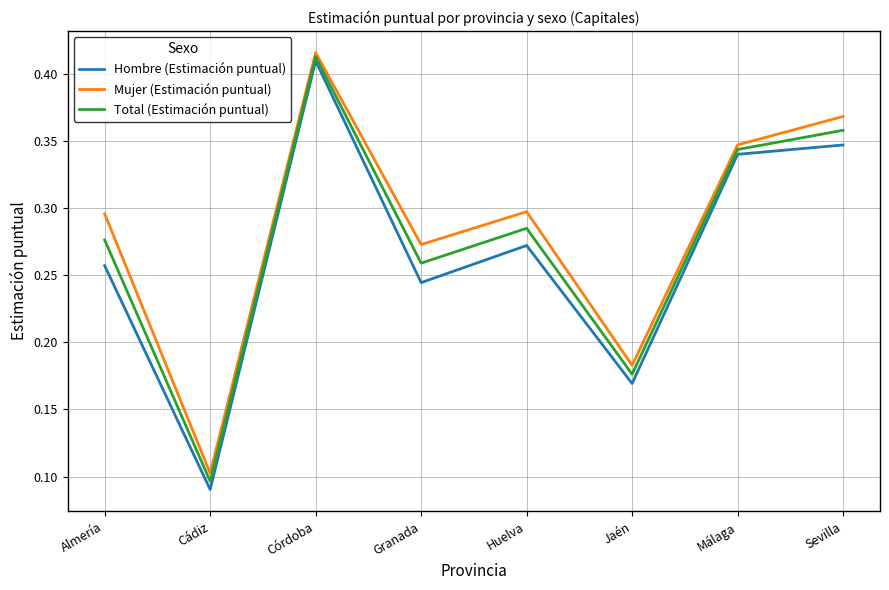

The Total (Estimación puntual) series shows 0.3 at Granada. True or false?

True